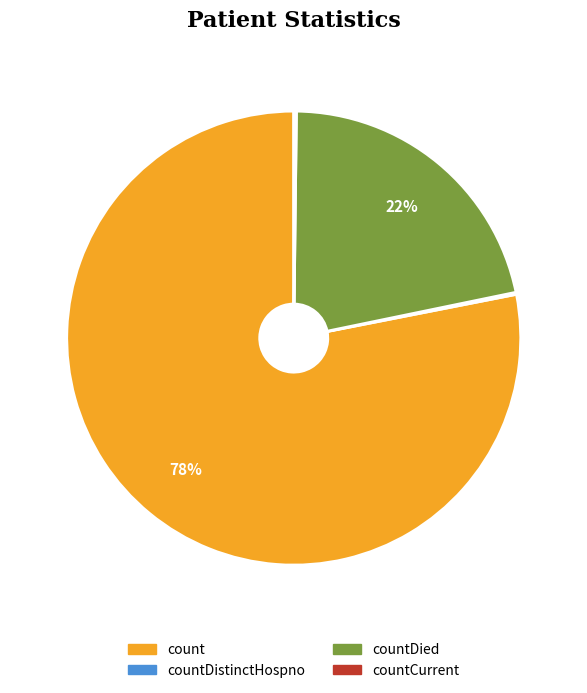

Is there any slice that represents more than half of the pie?

Yes